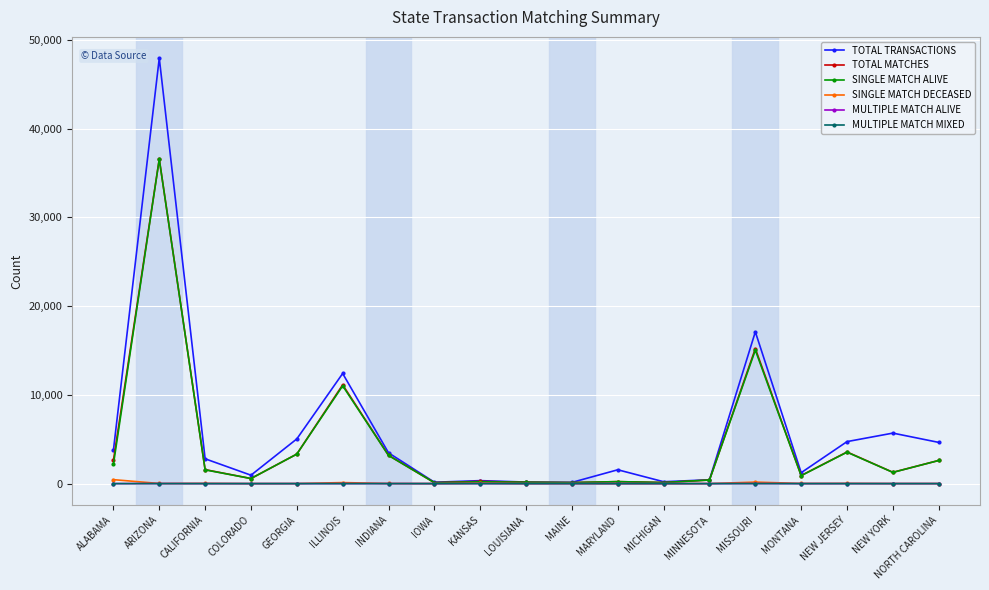

Which category has the highest value across all series?

ARIZONA